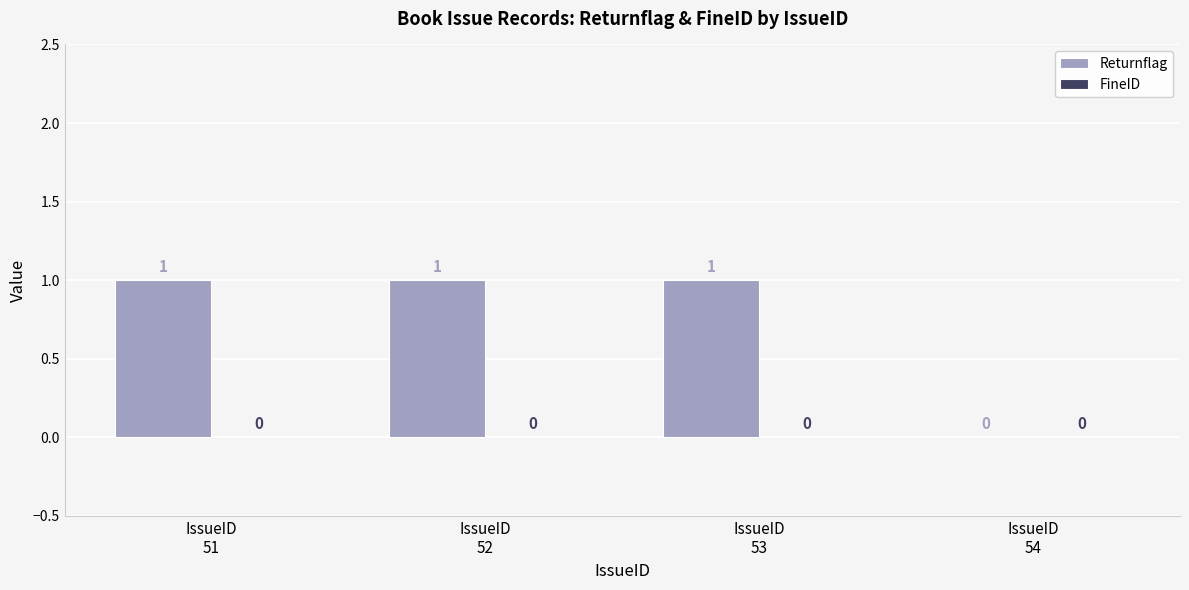

What is the sum of all values?

3